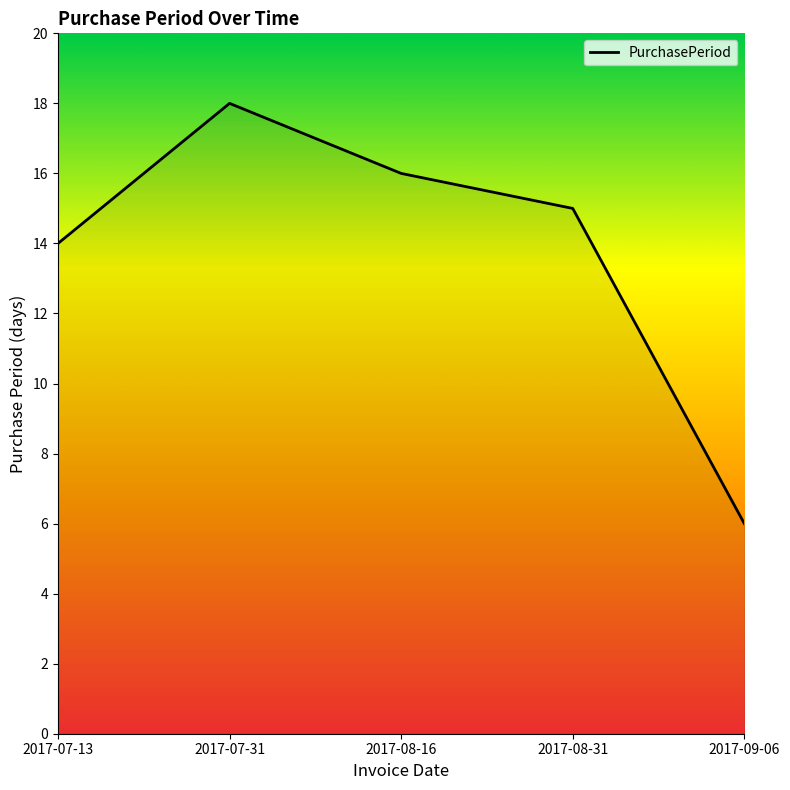

What is the maximum value shown in the chart?

18